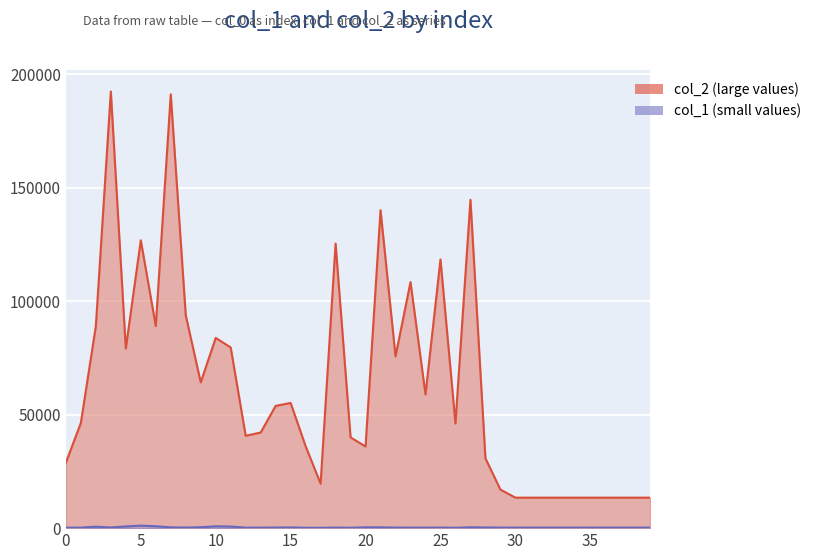

Reading left to right, extract all data points from this chart.

col_1: 0=202	1=222	2=627	3=302	4=734	5=1108	6=830	7=356	8=247	9=395	10=808	11=703	12=207	13=226	14=256	15=322	16=168	17=140	18=237	19=174	20=364	21=349	22=250	23=225	24=189	25=254	26=153	27=371	28=298	29=241	30=240	31=240	32=240	33=240	34=240	35=240	36=240	37=240	38=240	39=240
col_2: 0=28837	1=46377	2=89019	3=192488	4=79167	5=126884	6=89135	7=191240	8=93897	9=64258	10=83872	11=79648	12=40717	13=42161	14=53890	15=55197	16=36134	17=19613	18=125431	19=39995	20=36004	21=140146	22=75729	23=108465	24=58949	25=118443	26=46129	27=144733	28=30805	29=16999	30=13440	31=13440	32=13440	33=13440	34=13440	35=13440	36=13440	37=13440	38=13440	39=13440